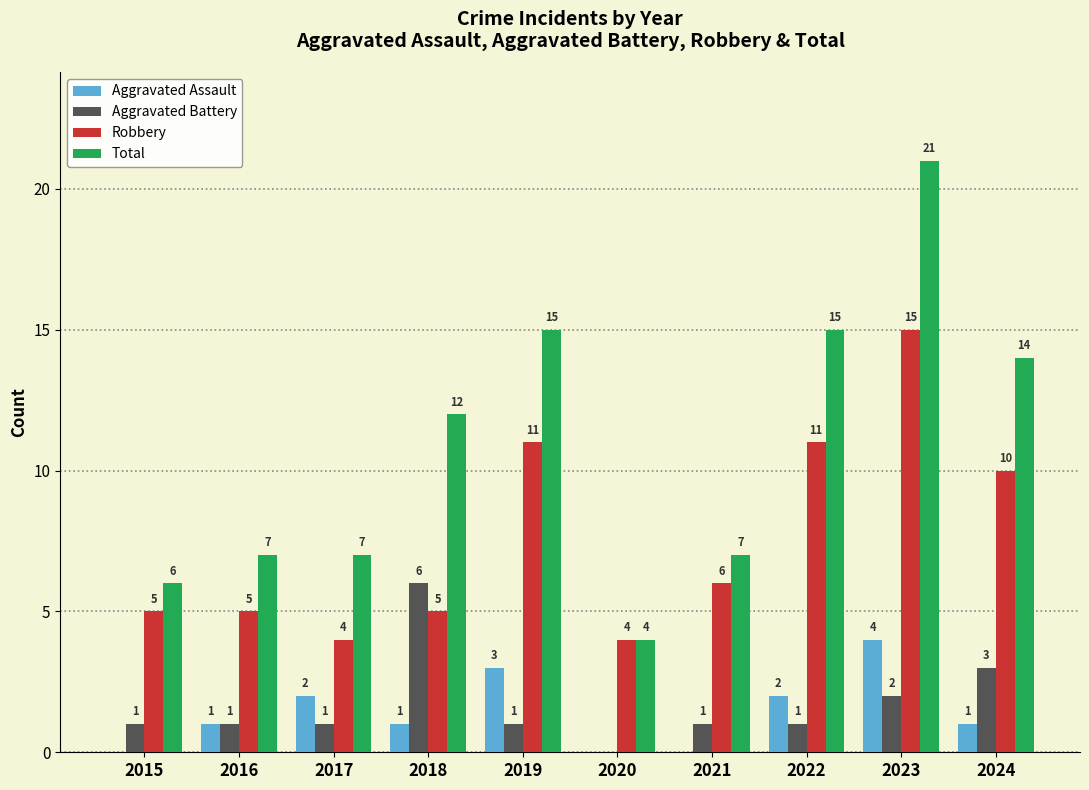

Which series has the largest range (max minus min)?

Total